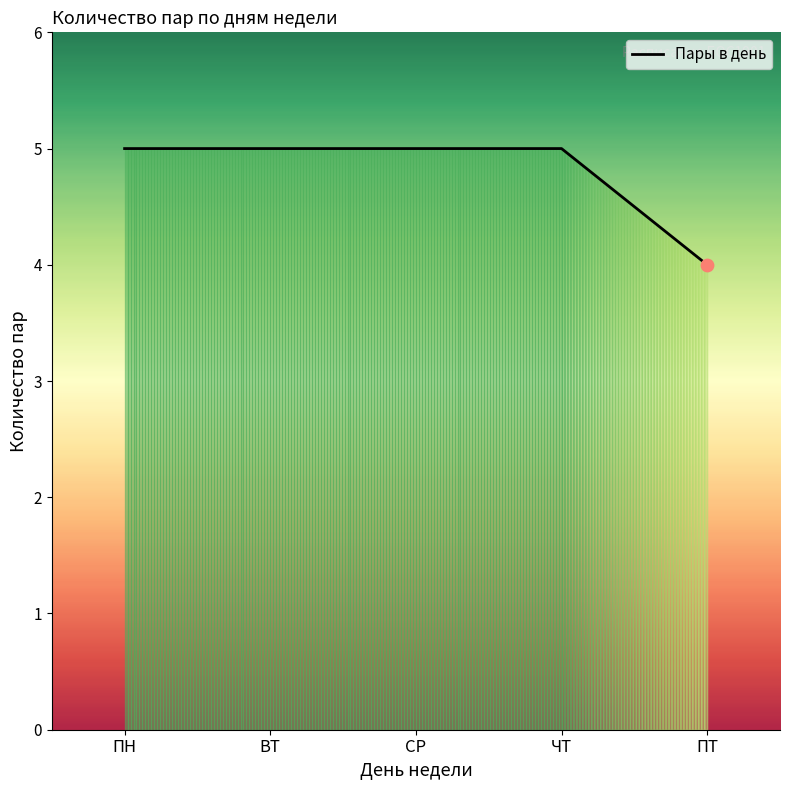

What is the change in value from ПН to ПТ?

-1